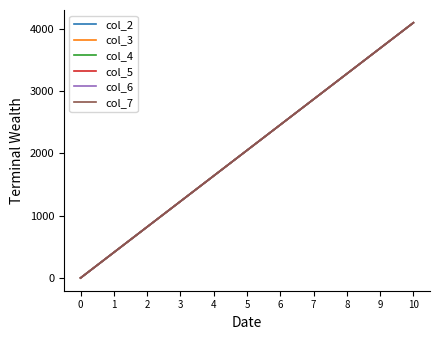

Count the col_6 values in the range 819 to 3276.

7